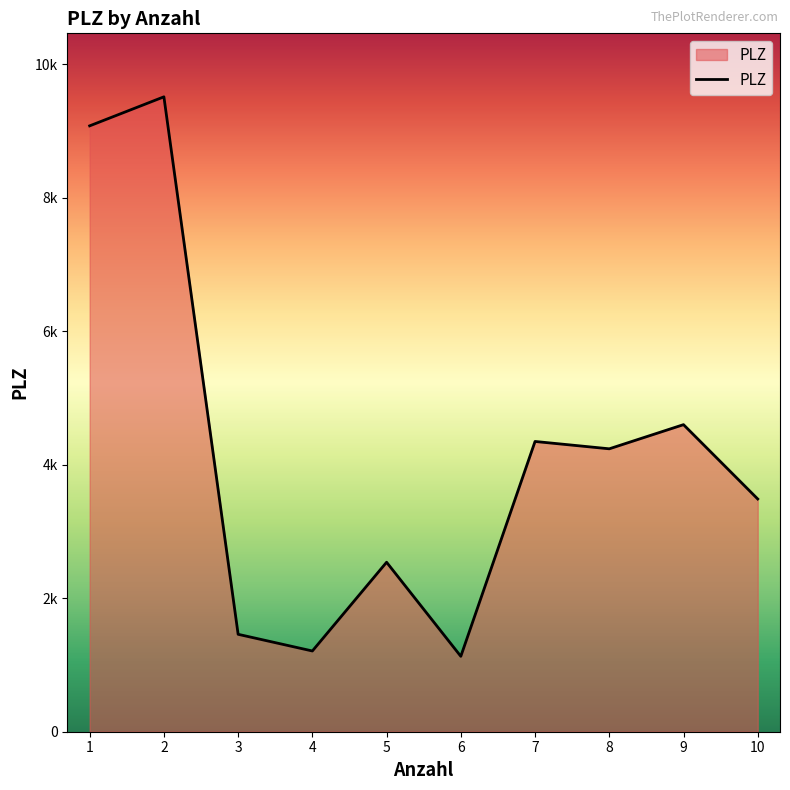

Does the chart display data point markers on the line(s)?

No